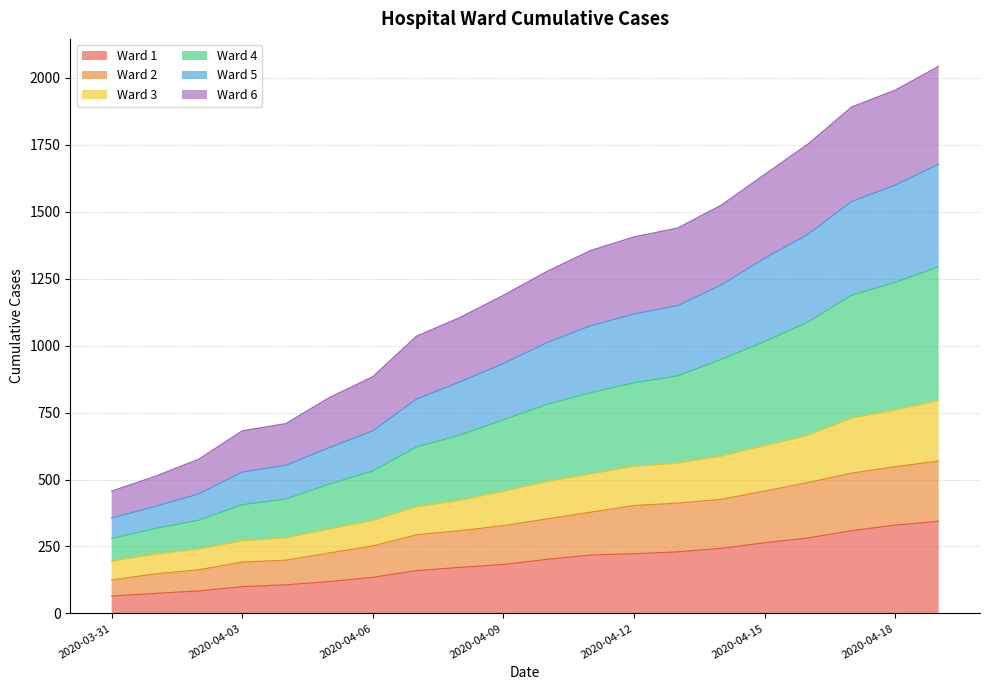

What is the maximum value for Ward 1?

344